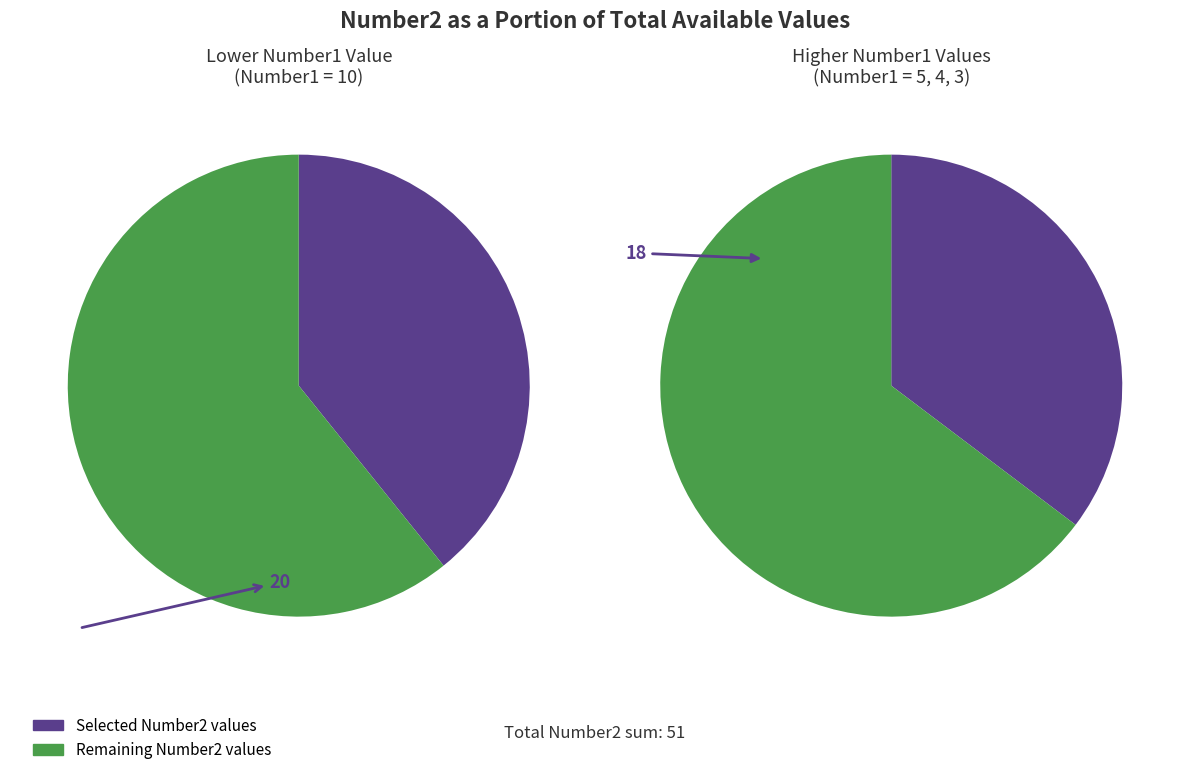

Does any single category account for the majority?

No